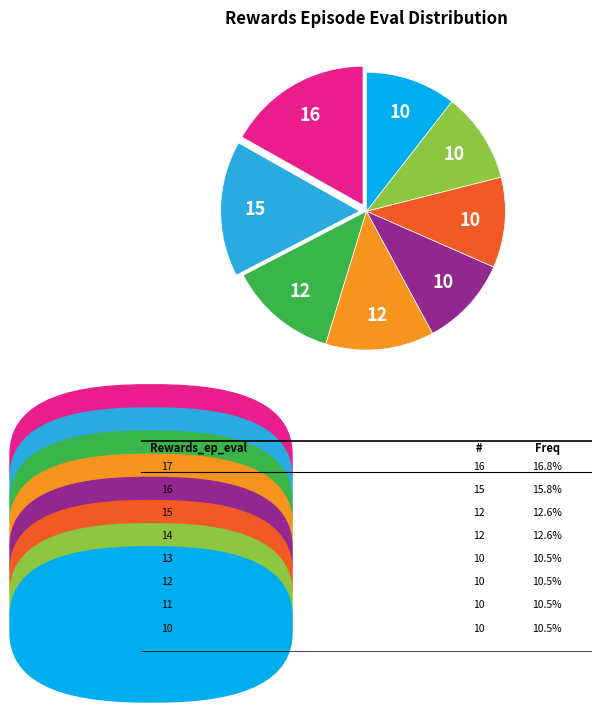

Is there a majority slice in this chart?

No